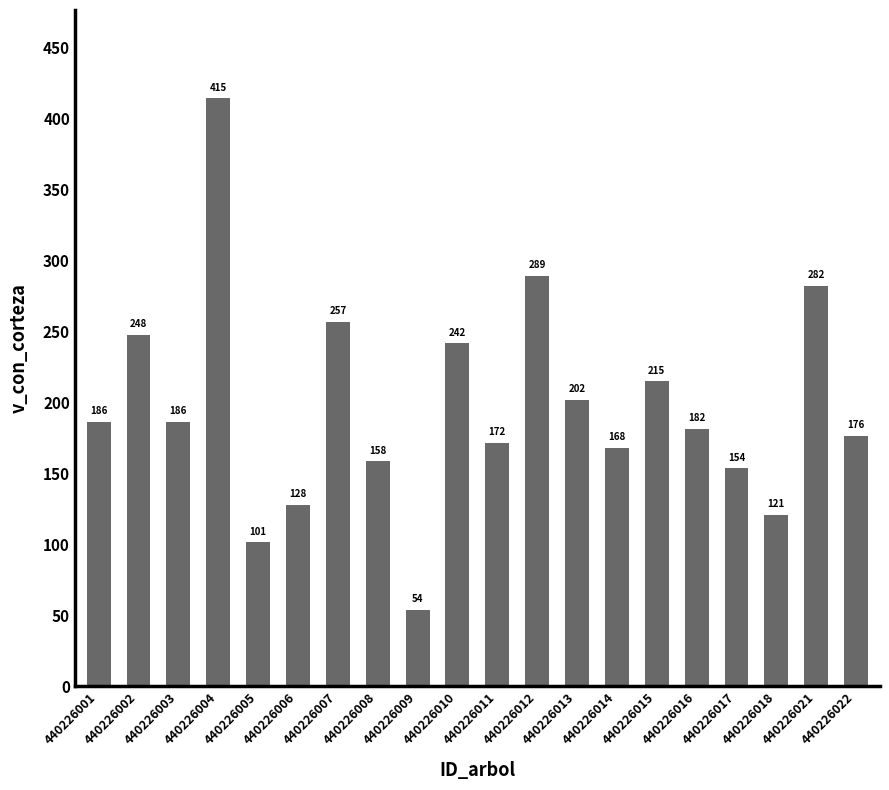

How many data points does each series have?

20